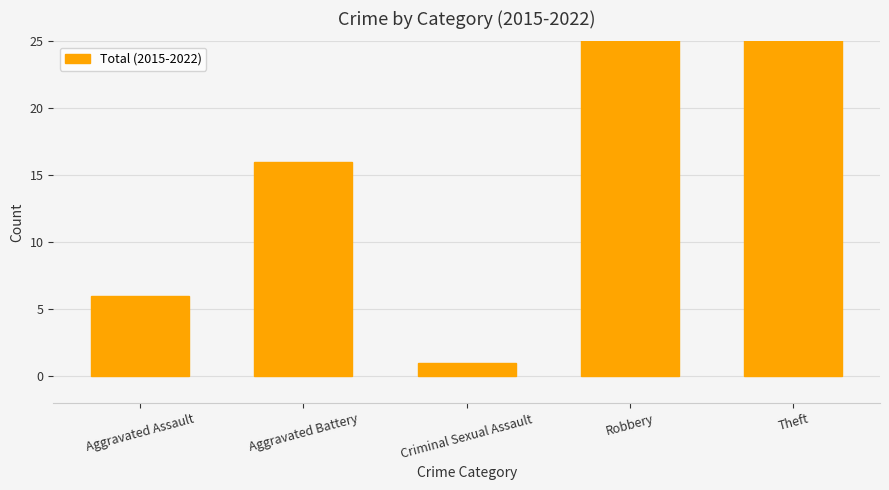

What is the label of the 5th bar from the right?

Aggravated Assault